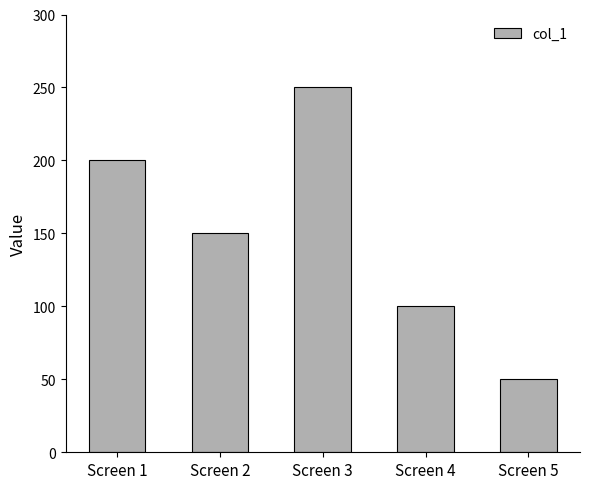

How many distinct data groups are displayed?

1